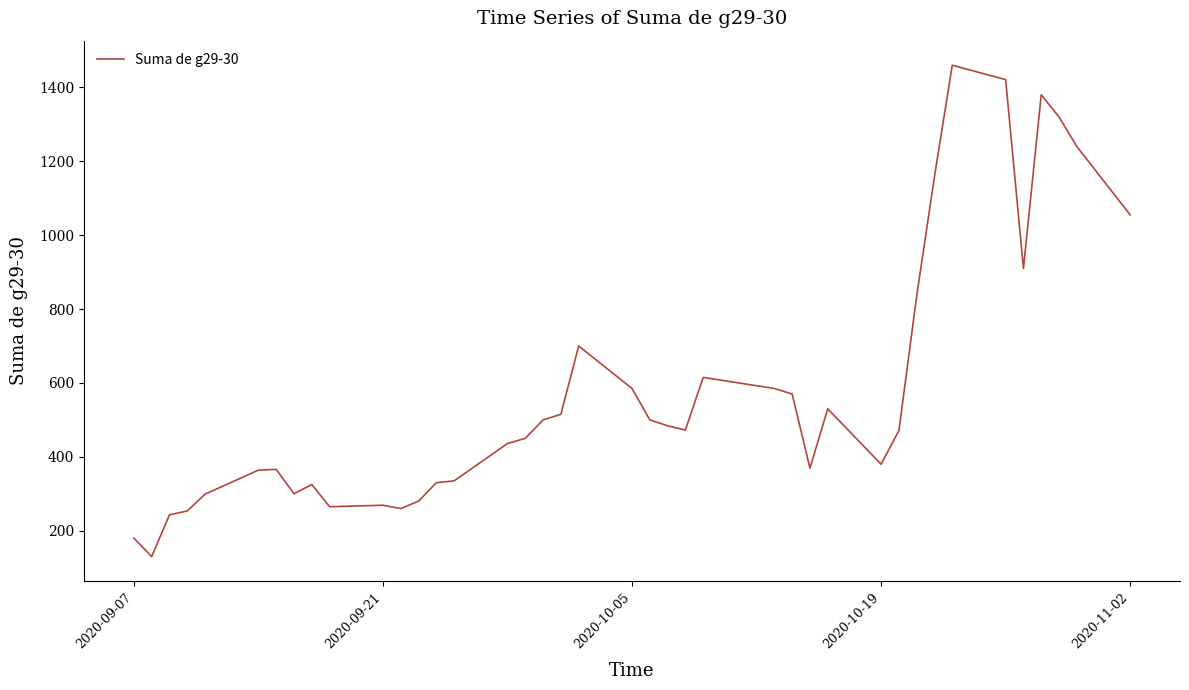

What is the difference between the maximum and minimum values?

1330.0